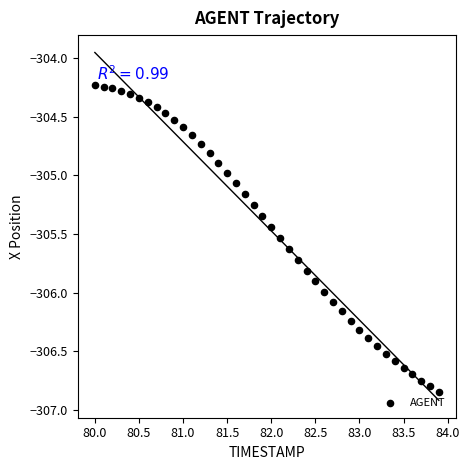

What is the range of Y values (max minus min)?

2.6